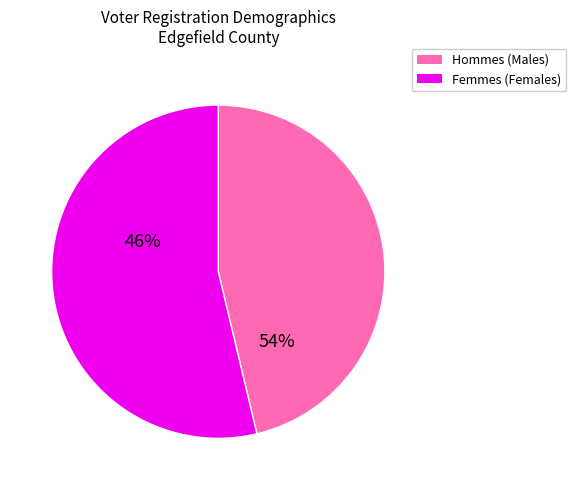

To the nearest percent, what is the difference between the largest and smallest slice percentages?

17%